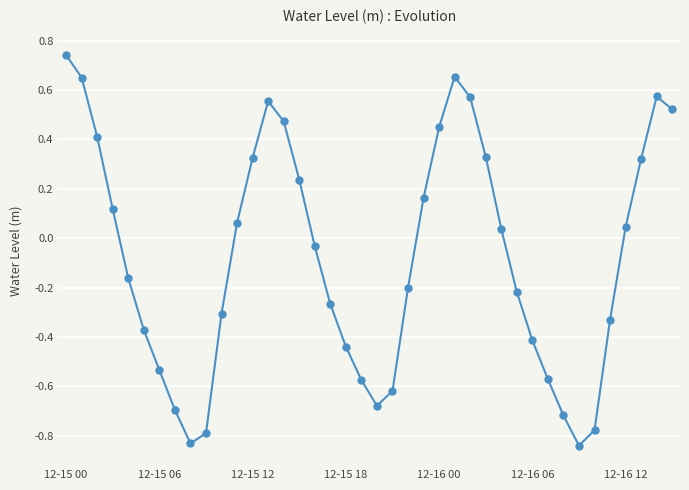

True or false: there are more than 1 points higher than both neighbors.

True